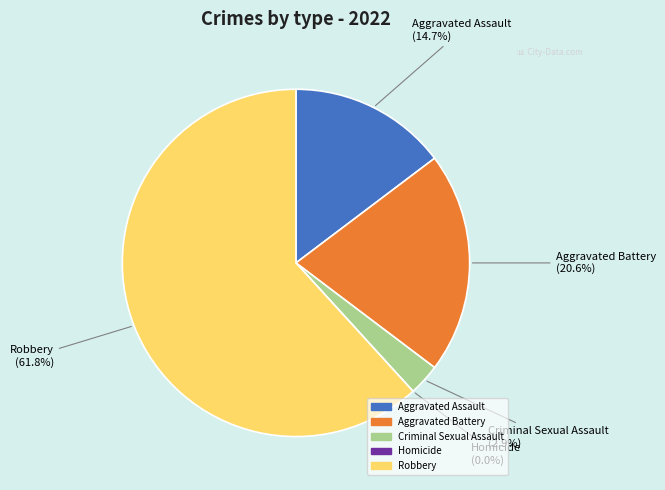

How many segments does this pie chart have?

5